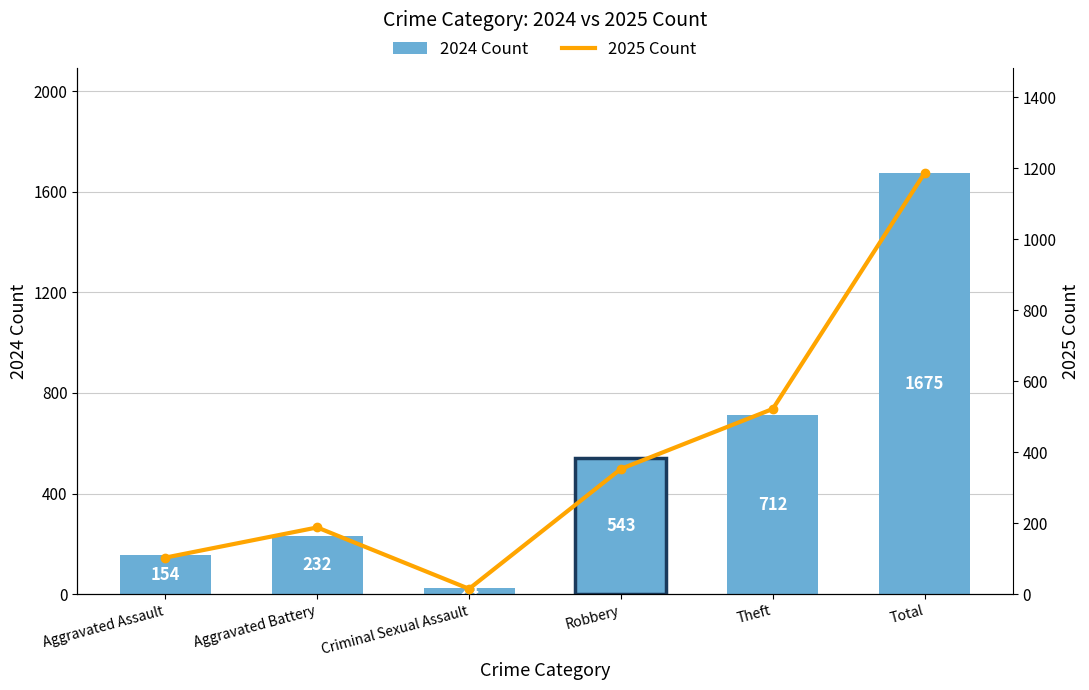

List the labels in order of 2024 Count value, smallest first.

Criminal Sexual Assault, Aggravated Assault, Aggravated Battery, Robbery, Theft, Total